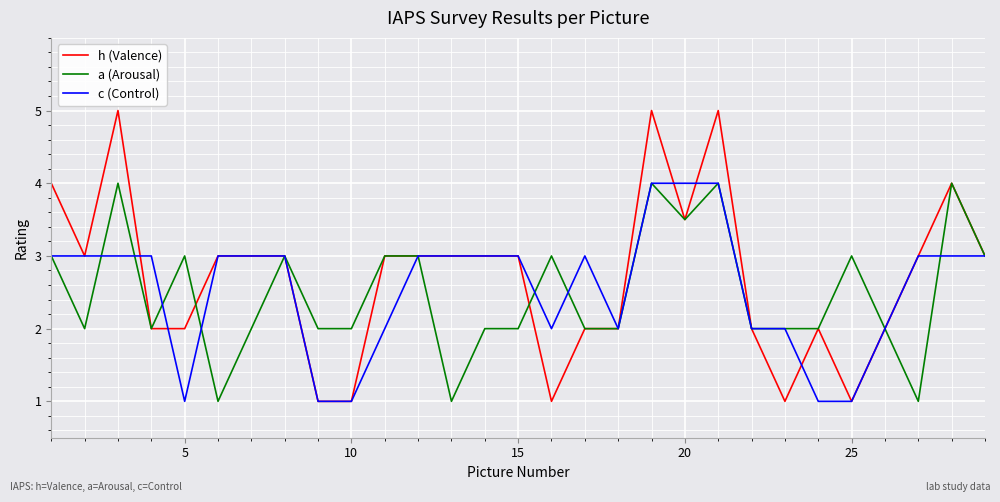

Which series has the widest spread of values?

h (Valence)